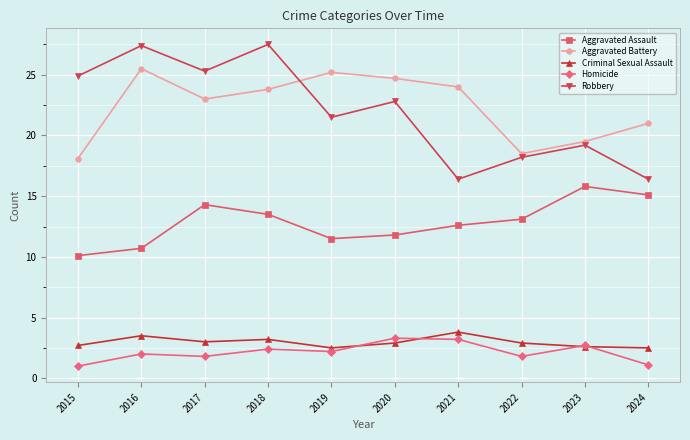

At which label does Robbery first exceed 22?

2015